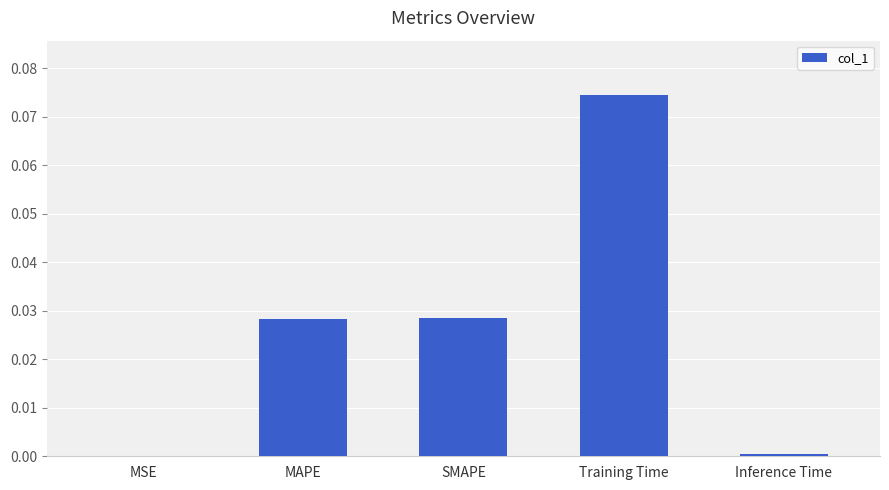

Is it true that the value at SMAPE is 0.0?

True